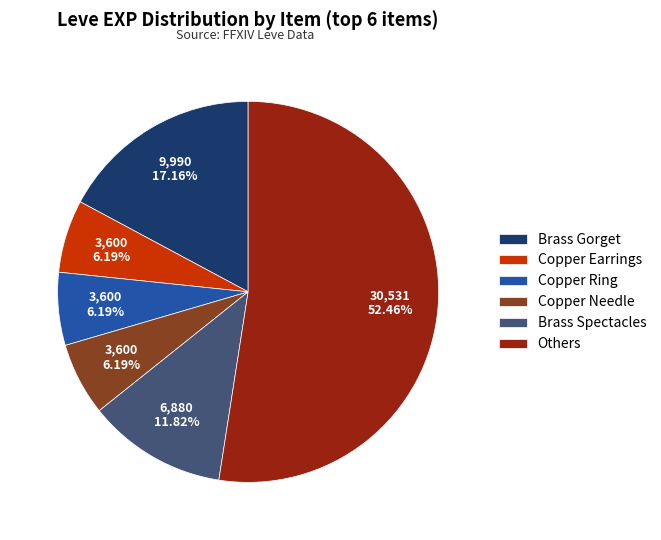

Approximately how many times larger is the value at Brass Spectacles compared to Brass Gorget?

0.7